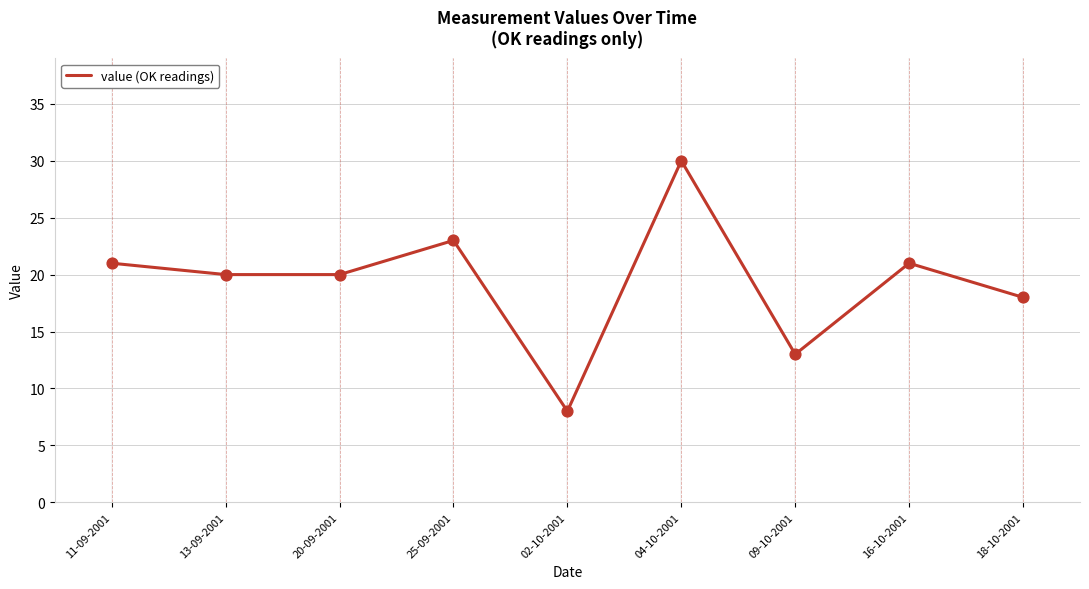

What is the change in value from 25-09-2001 to 02-10-2001?

-15